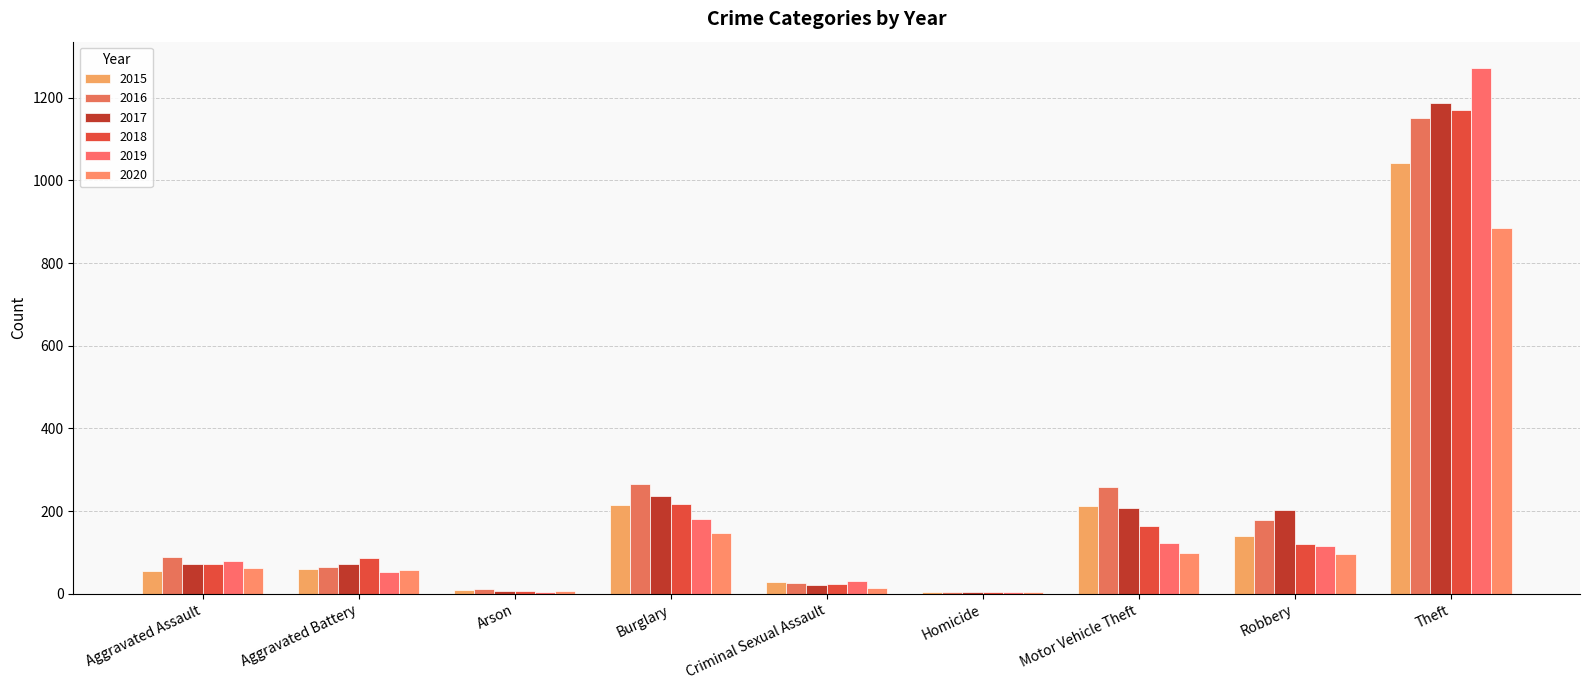

Count the number of categories in the chart.

9